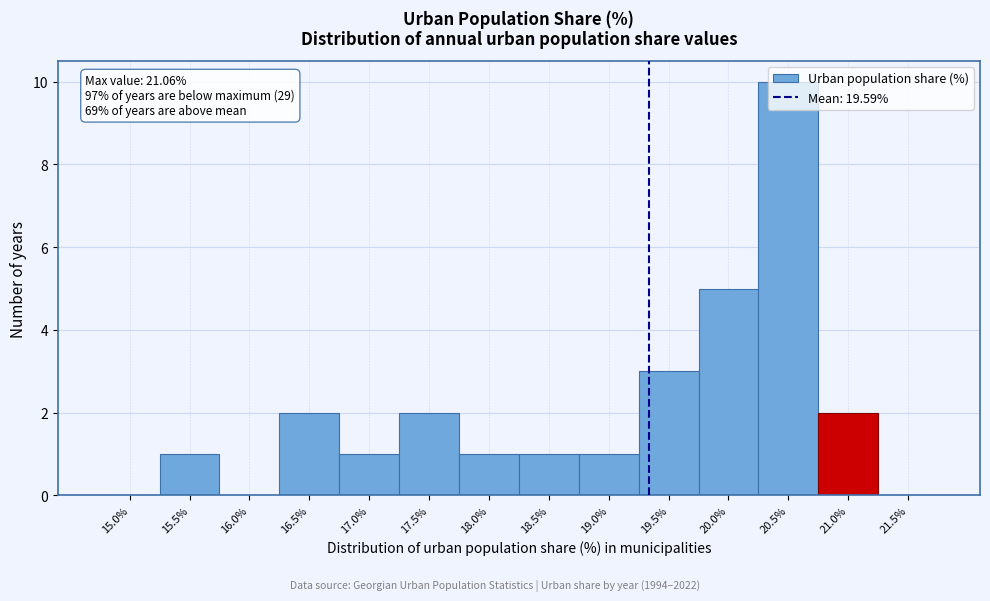

What is the maximum value shown in the chart?

10